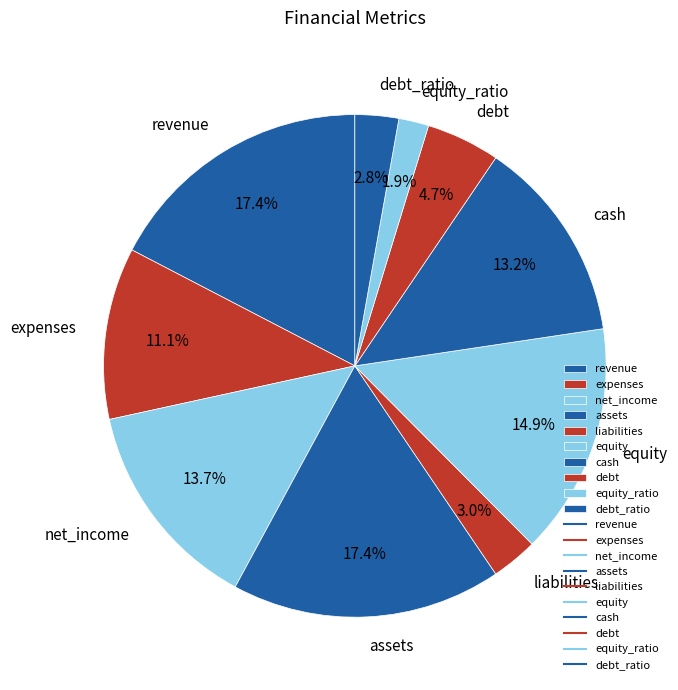

Which slice is the smallest?

equity_ratio